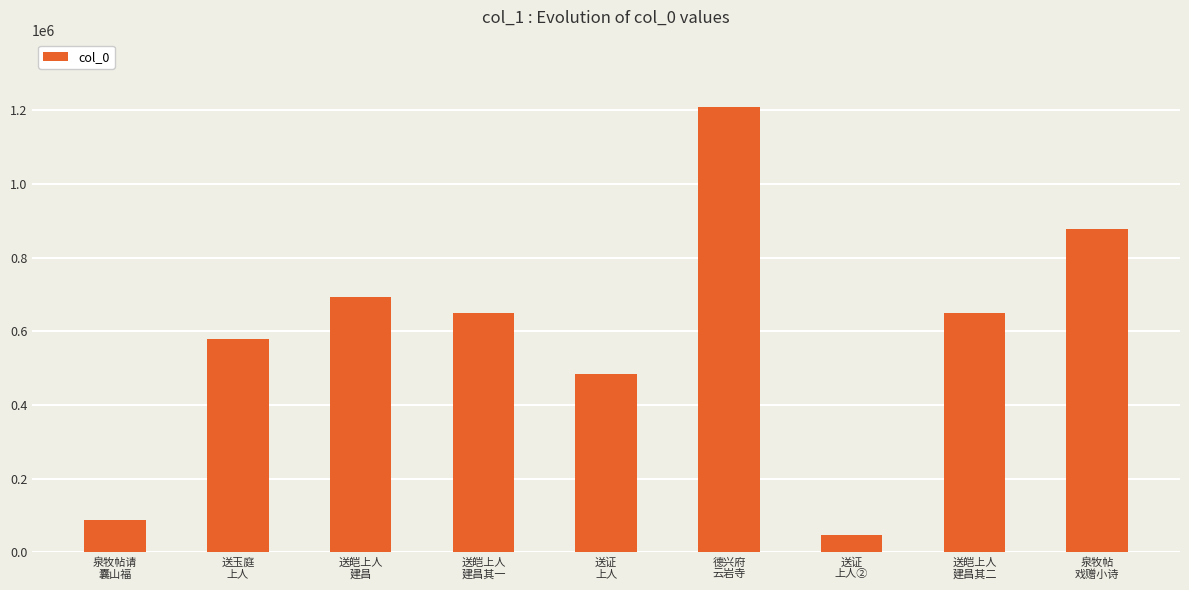

At which category does the chart reach its minimum across all series?

送证
上人②